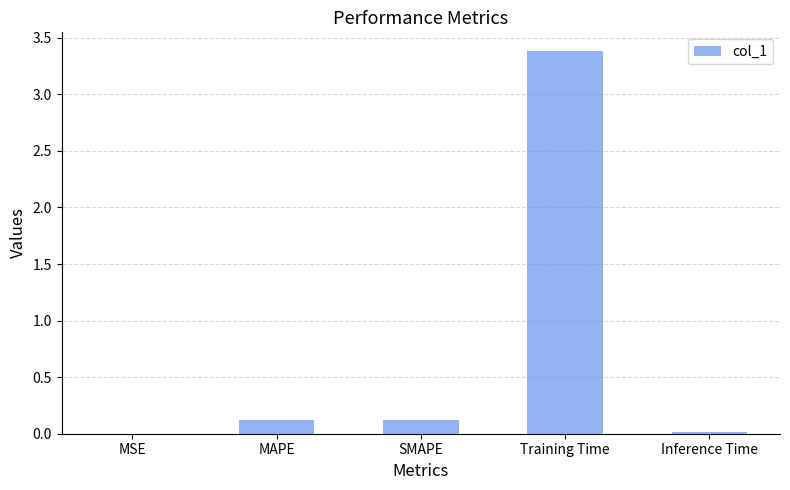

True or false: the data shows 0.1 at SMAPE.

True